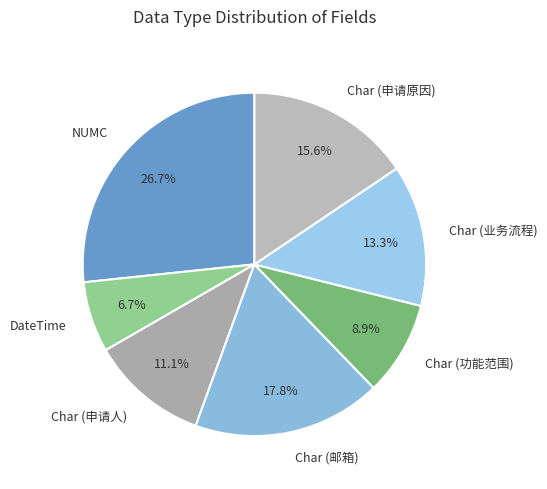

How many segments does this pie chart have?

7